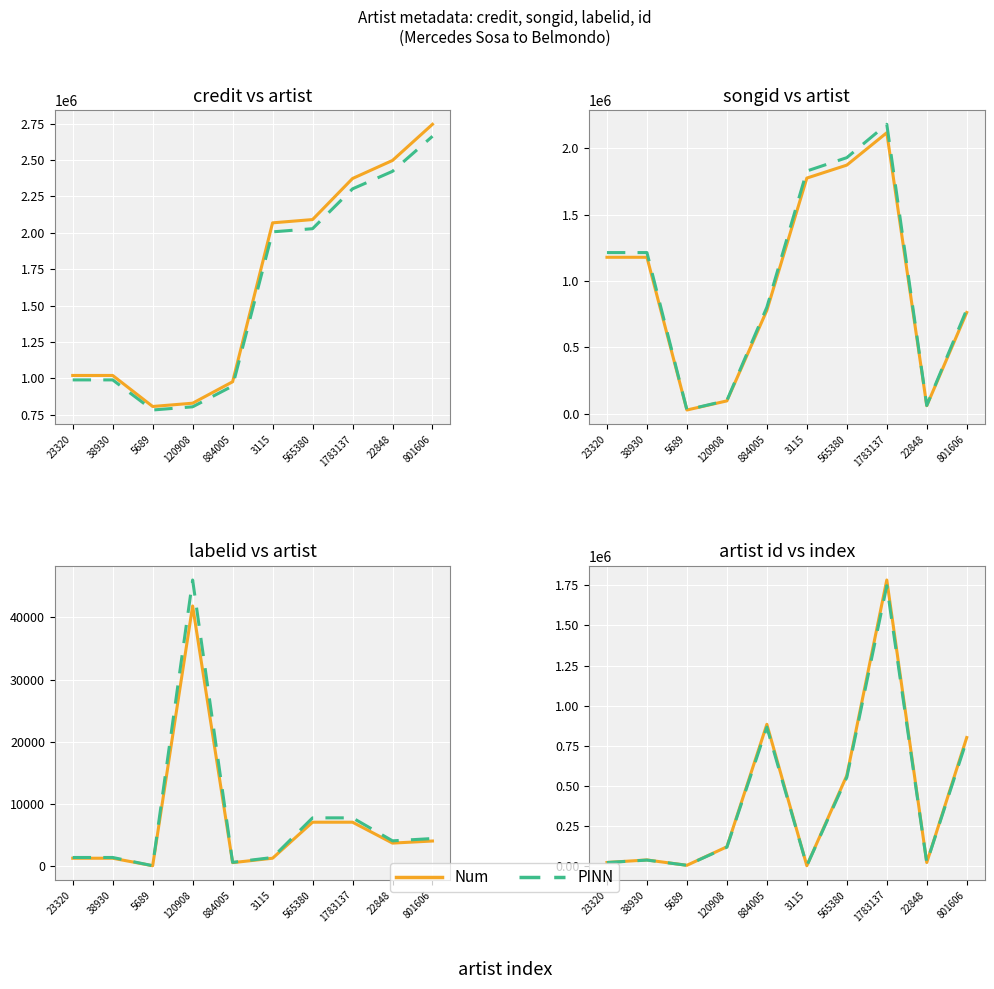

True or false: labelid has more than 0 interior local peaks.

True